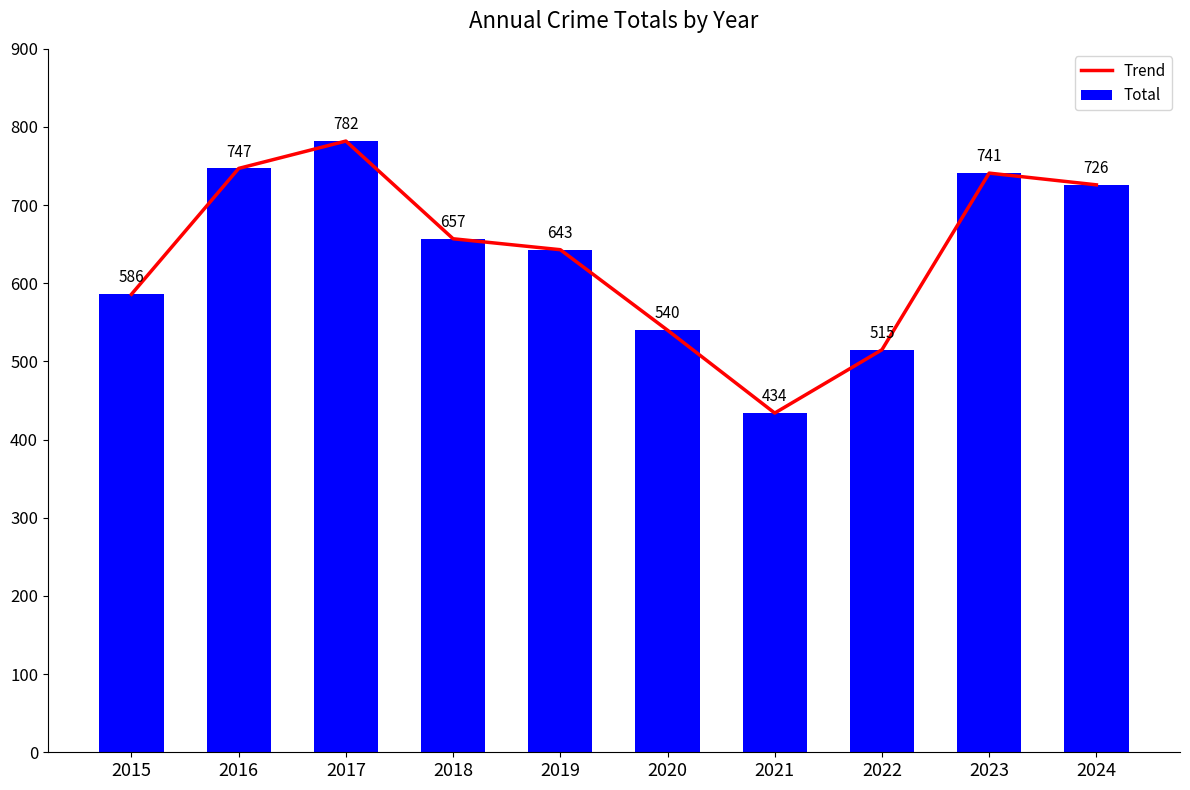

At which label does Trend first exceed 657?

2016